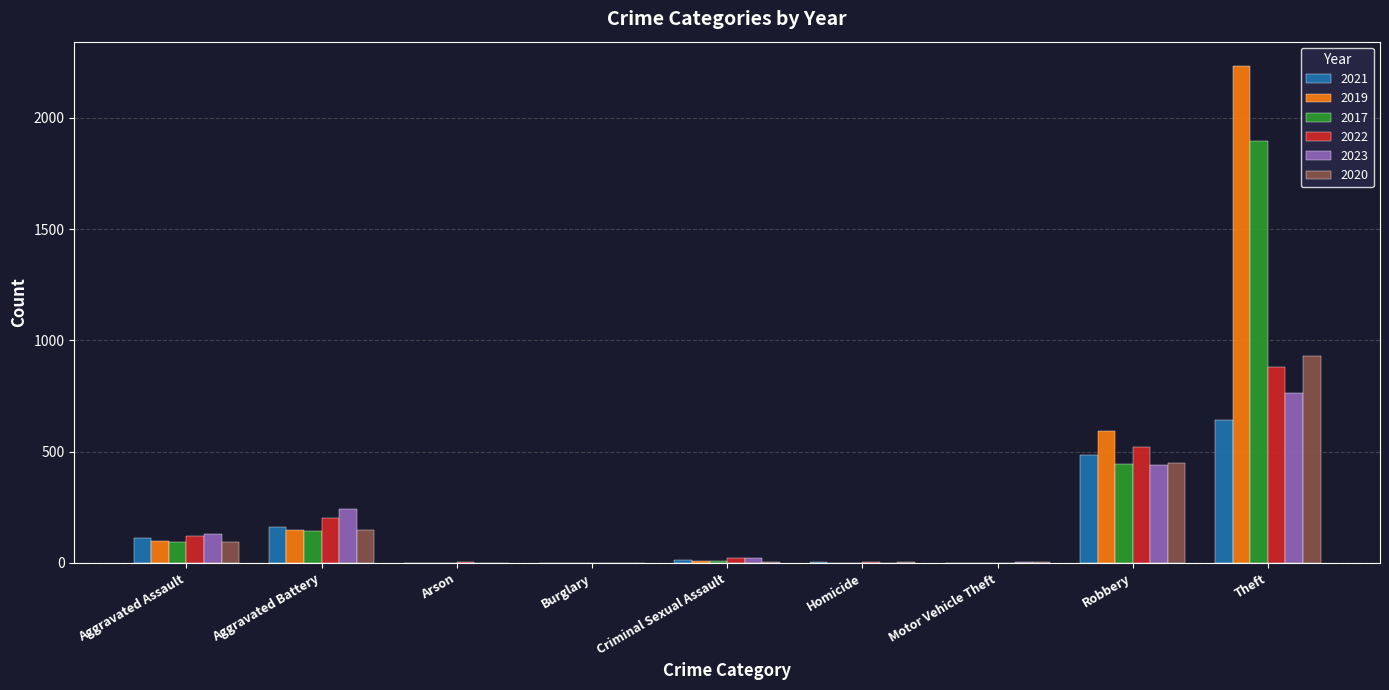

What is the sum of all 2021 values?

1422